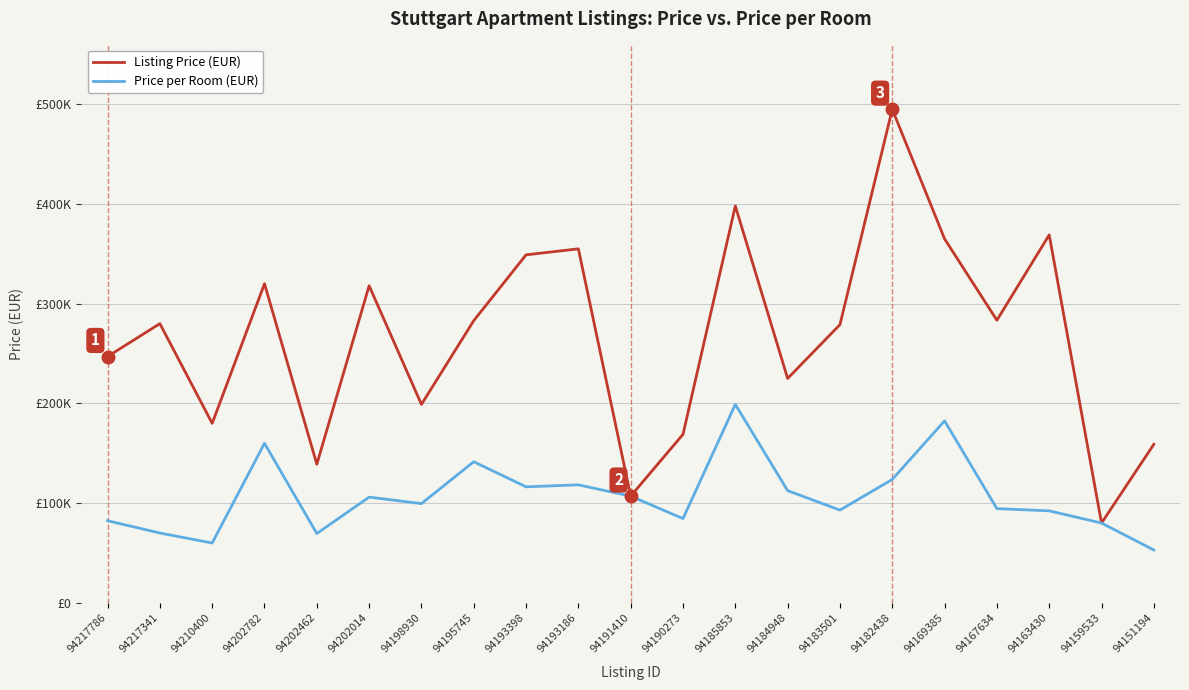

Does the chart display data point markers on the line(s)?

No